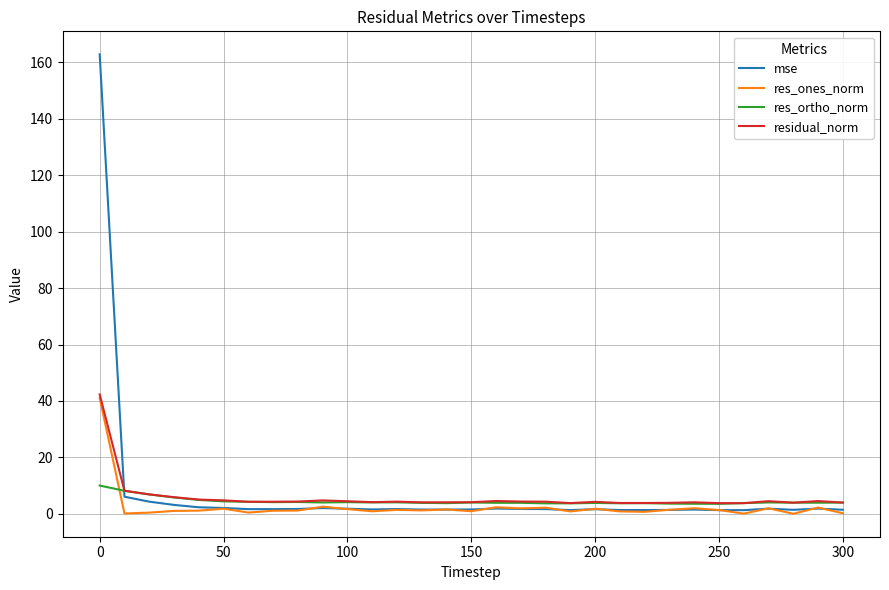

What is the maximum value for residual_norm?

42.3